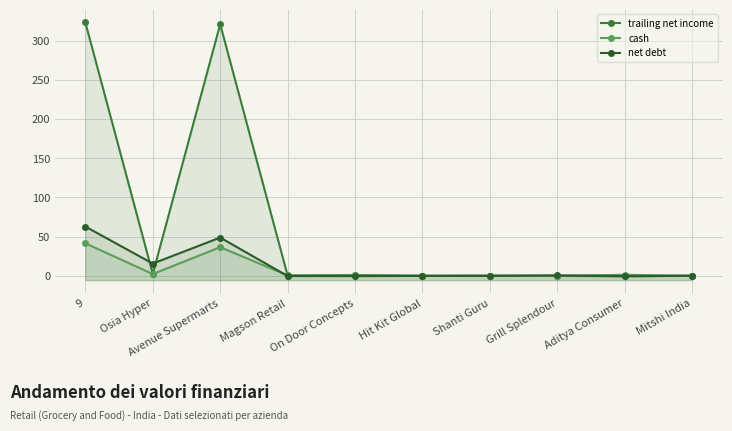

How many data points does each series have?

10